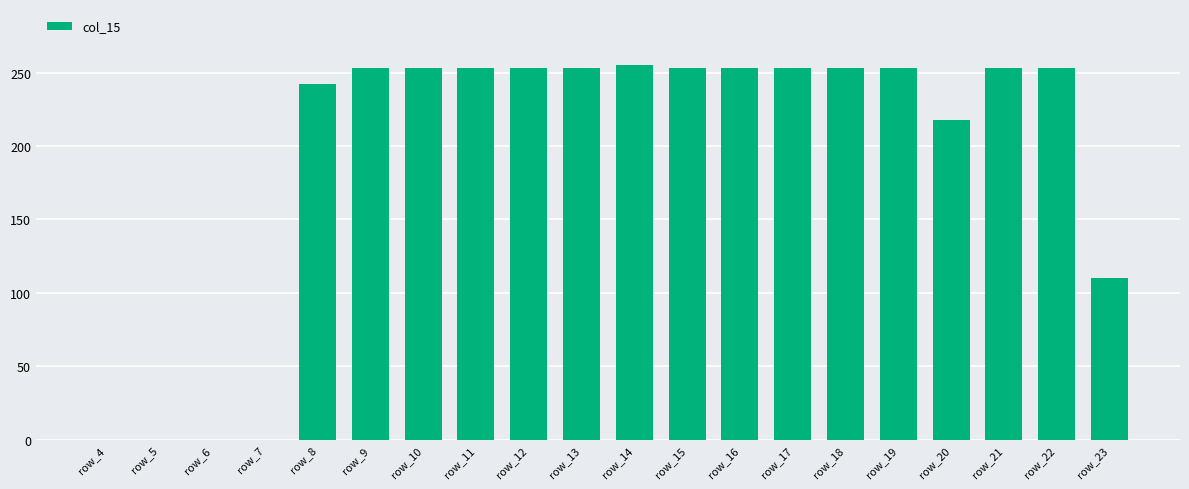

Approximately how many times larger is the value at row_19 compared to row_10?

1.0